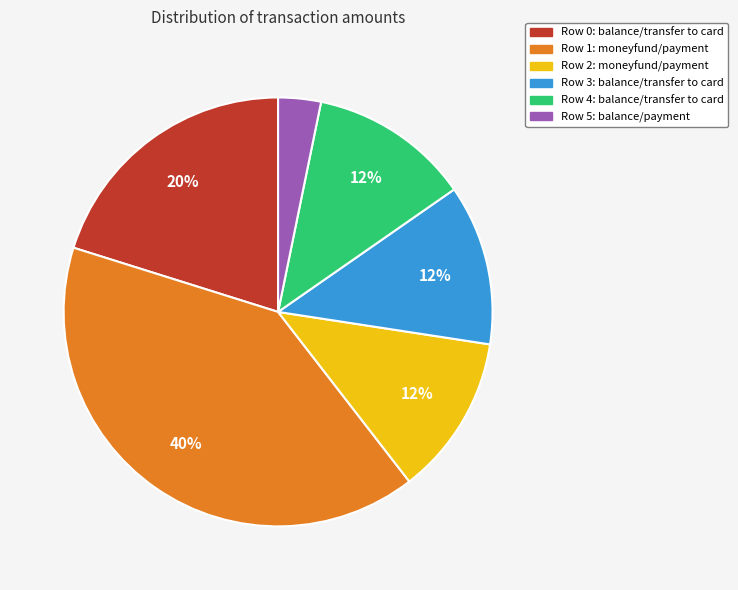

Is there any slice that represents more than half of the pie?

No